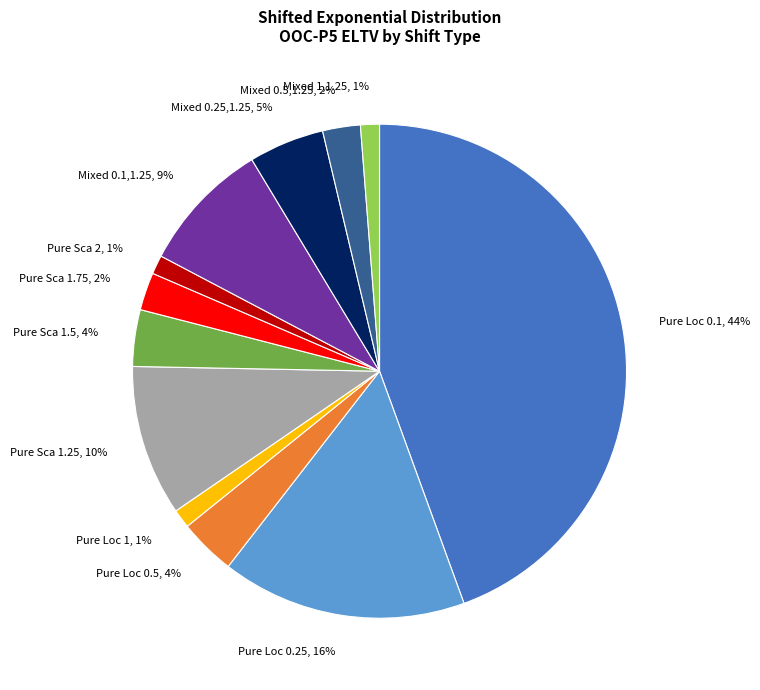

Is the sum of Pure Loc 0.1 and Mixed 0.1,1.25 greater than half?

Yes